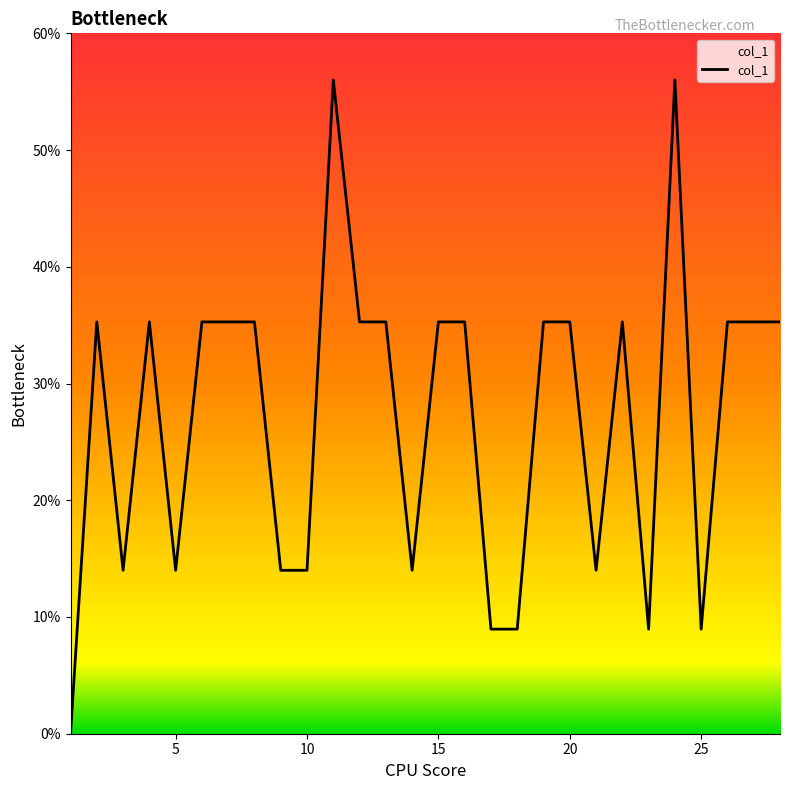

Does the chart have visible grid lines?

No